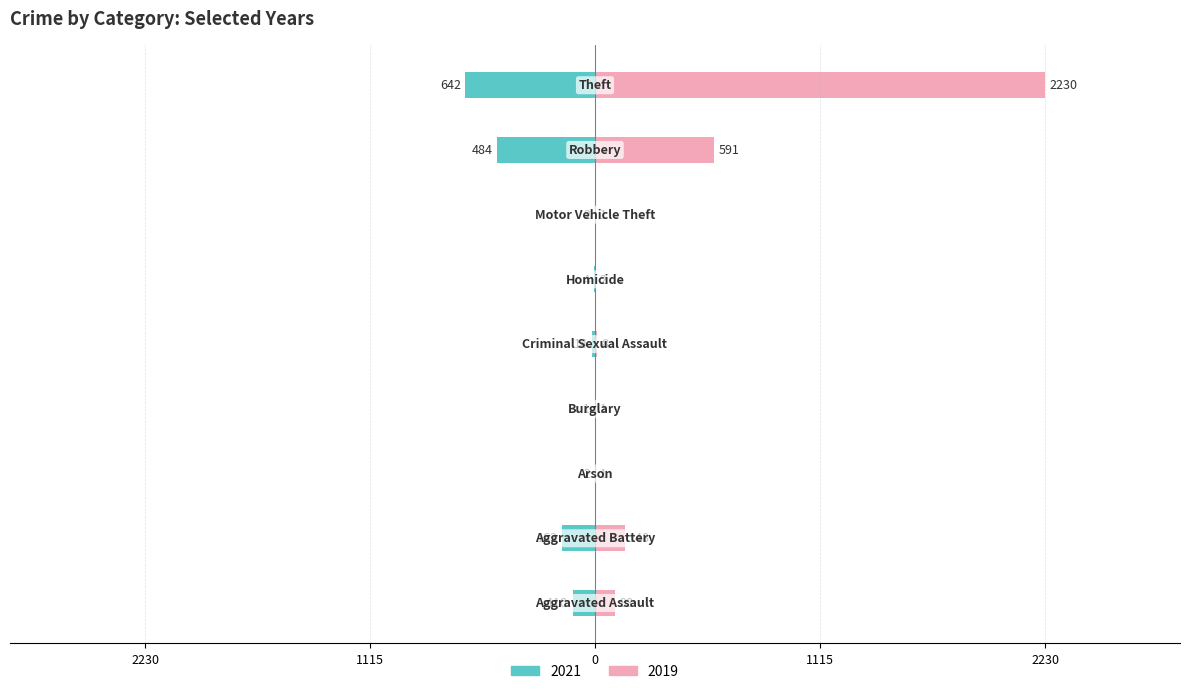

Reading left to right, what are all the values shown in this chart?

2021: -110	-163	-2	-1	-14	-4	-2	-484	-642
2019: 98	148	1	1	8	2	1	591	2230